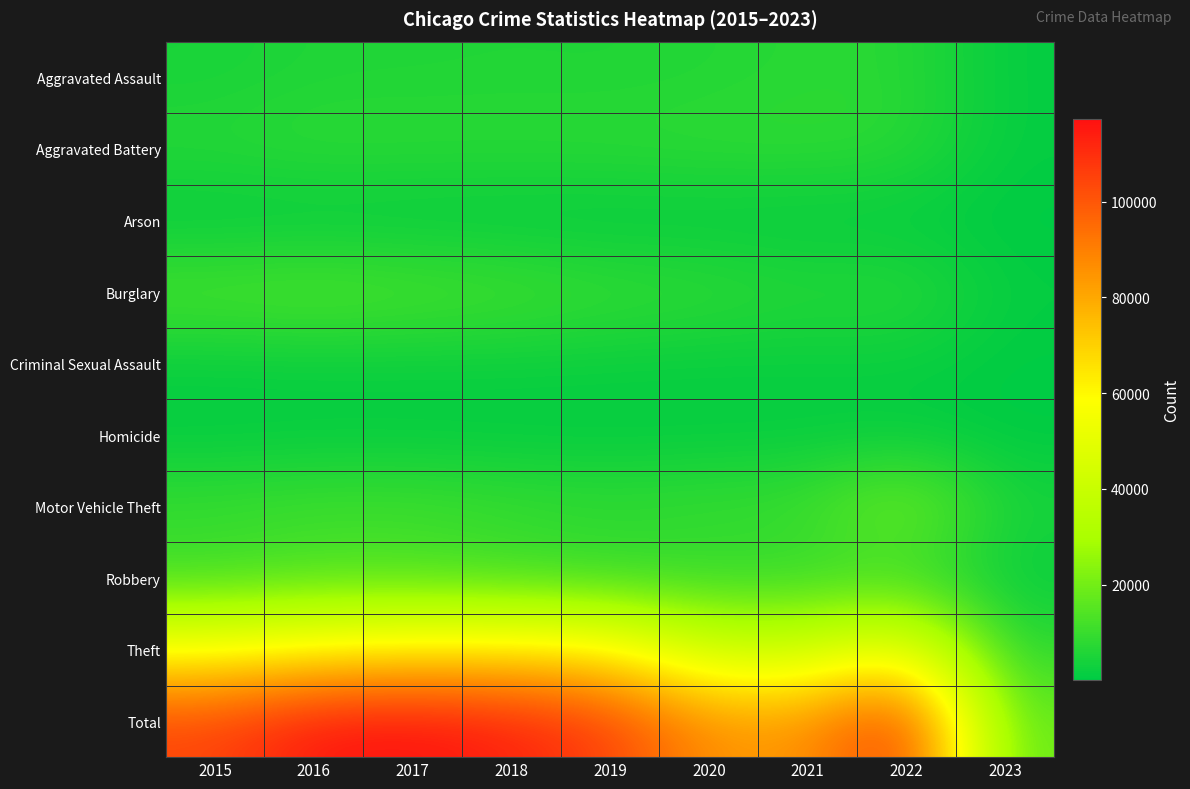

At how many categories does at least one series exceed 50927?

8